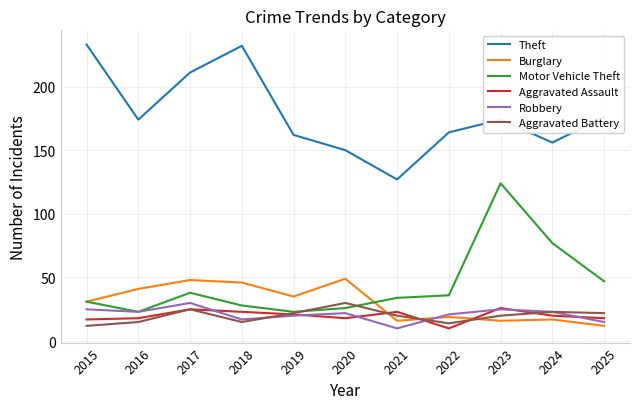

True or false: Burglary and Theft cross at least once.

False